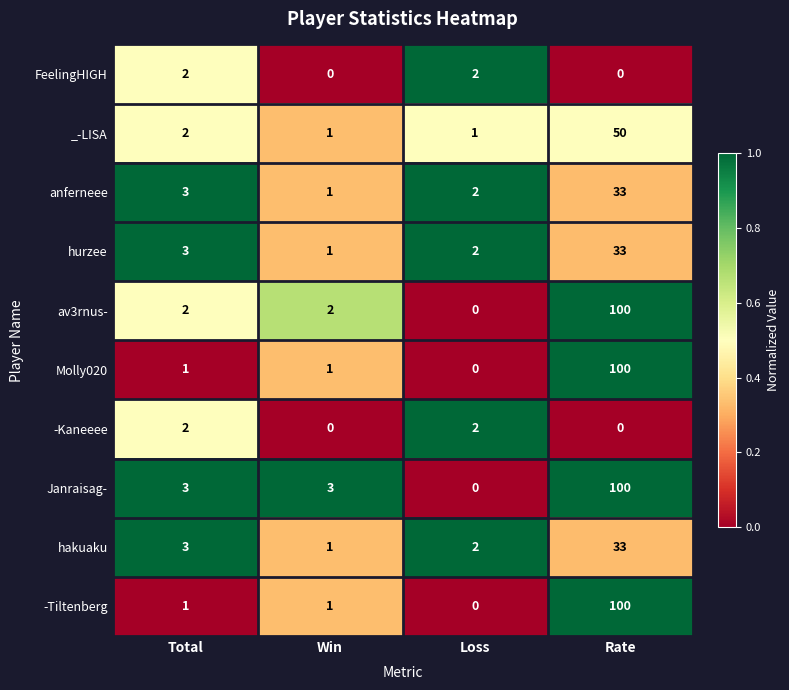

How many categories are shown in the chart?

4